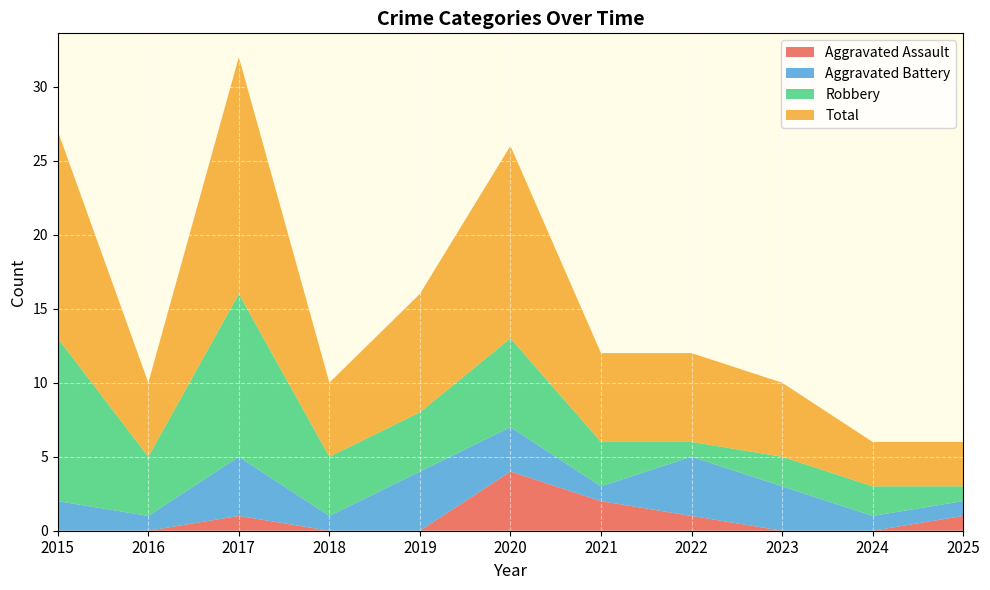

What is the value of the Aggravated Battery point at the 2nd from the left?

1